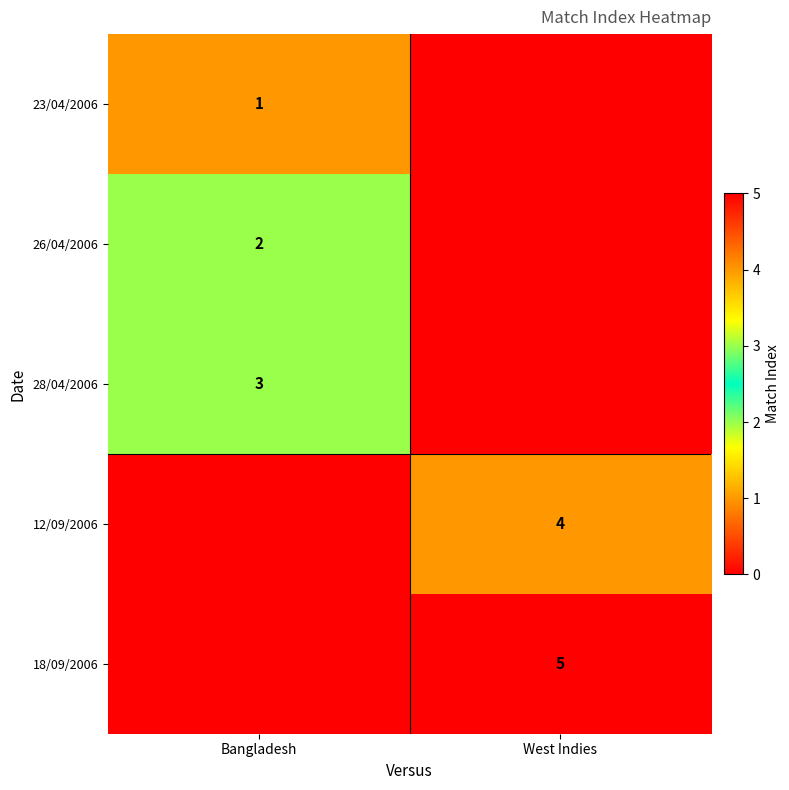

The value of 18/09/2006 at Bangladesh is 0. True or false?

True